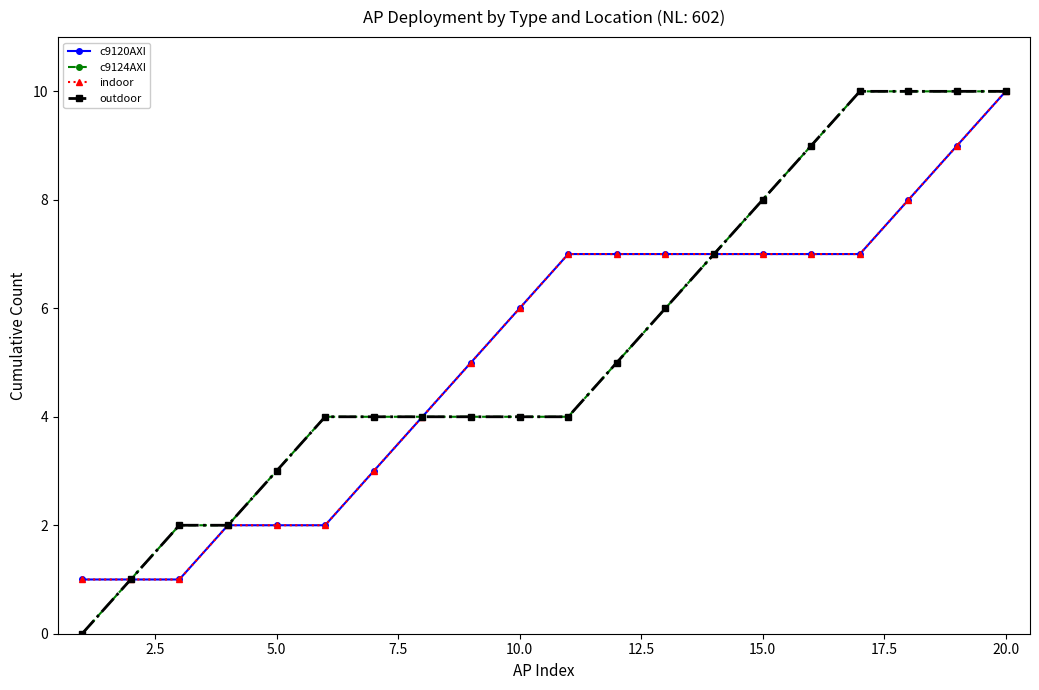

True or false: c9120AXI and outdoor intersect in this chart.

False